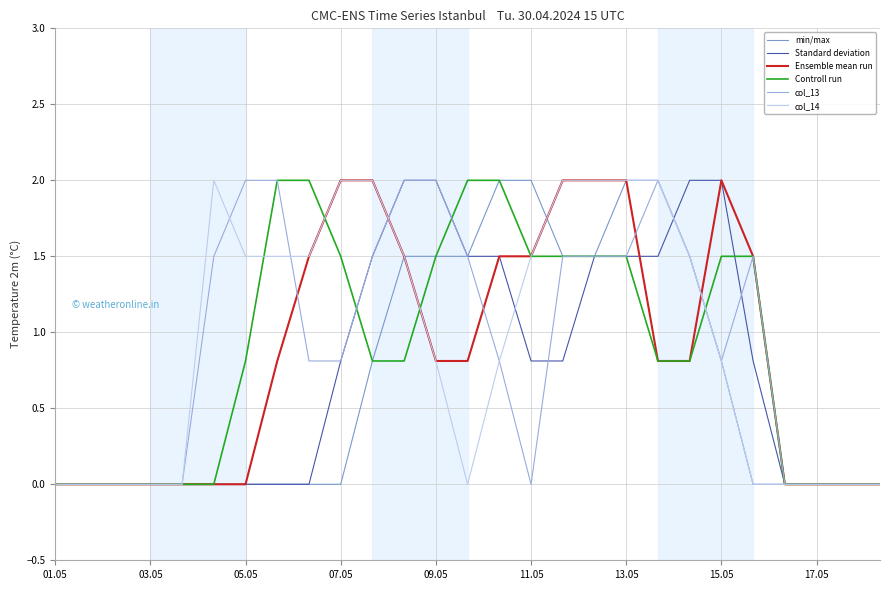

What is the maximum value for Ensemble mean run?

2.0